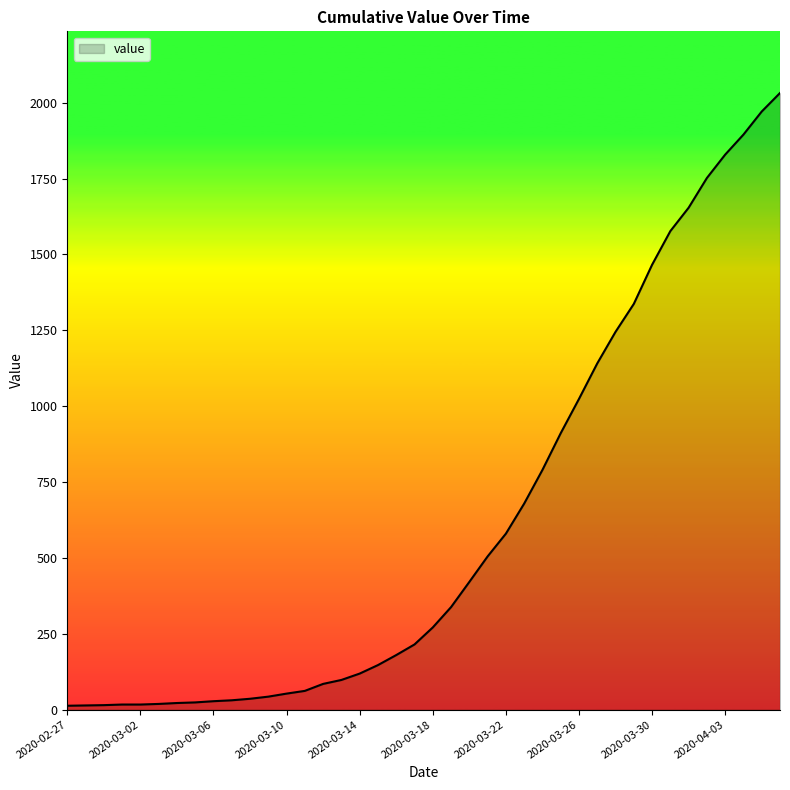

What is the difference between the maximum and minimum values?

2019